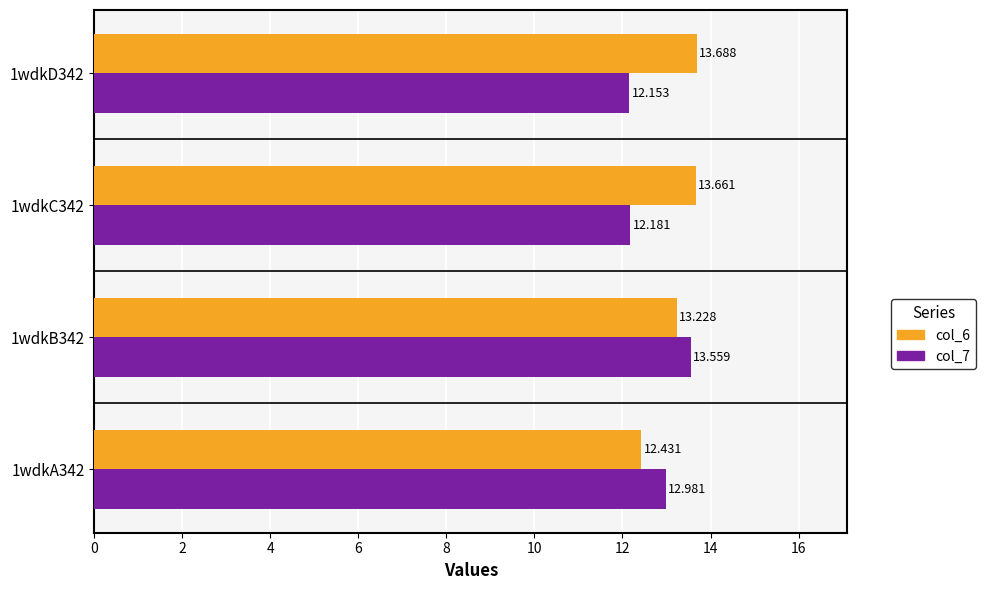

How many values in the col_6 series are below 13?

1